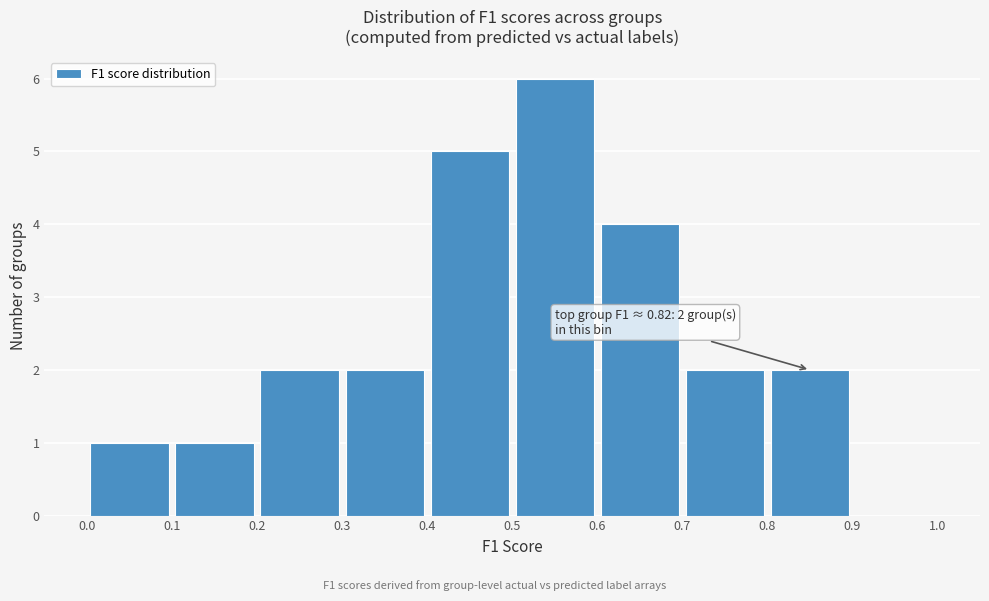

Which range on the x-axis has the tallest bar?

0.5 to 0.6